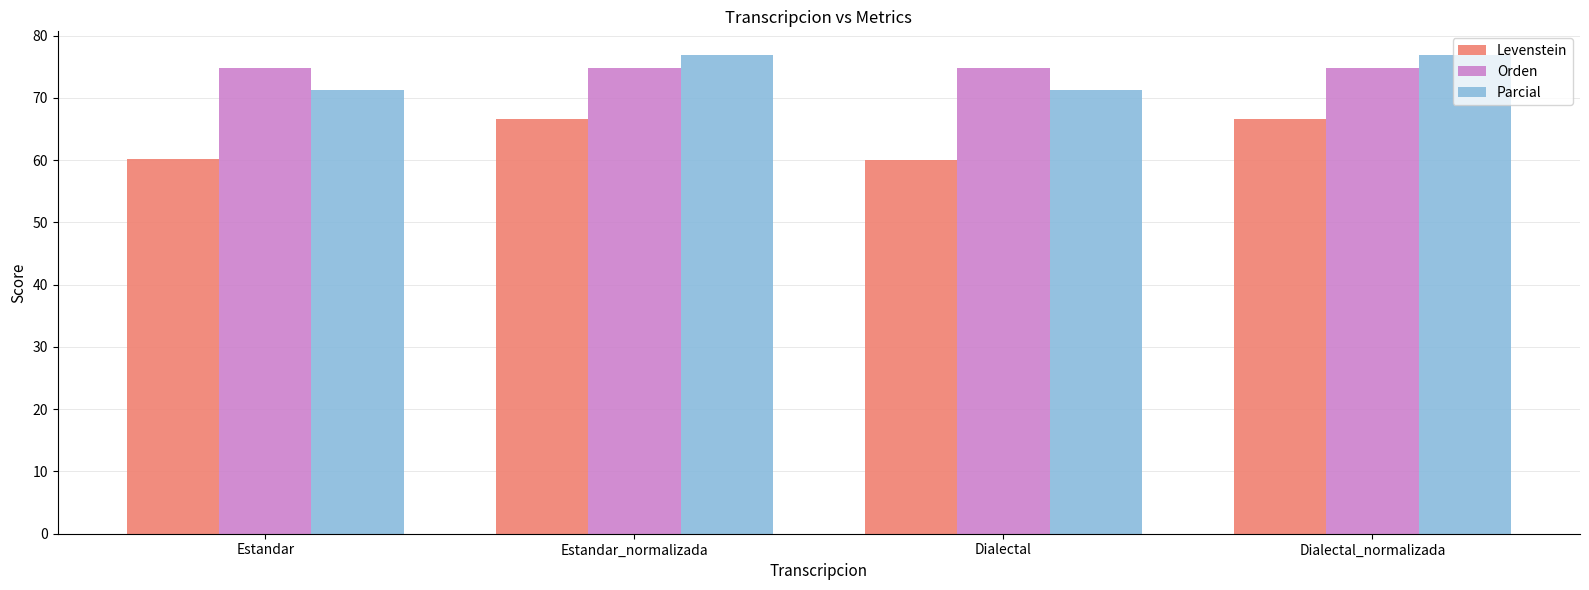

How many groups of bars are there?

4